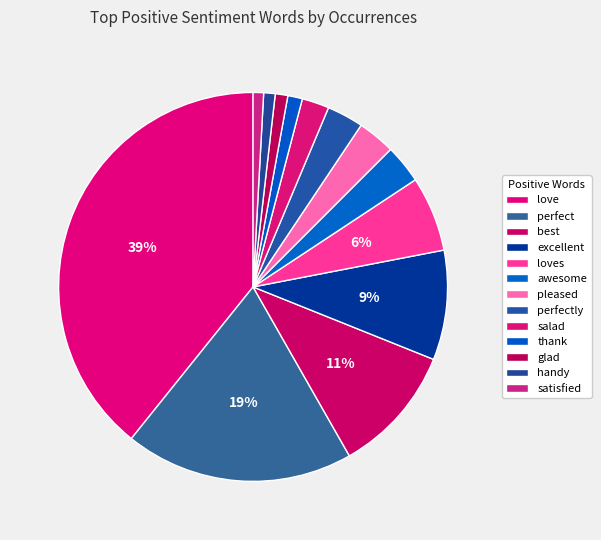

What is the ratio of the value at satisfied to the value at glad?

0.8